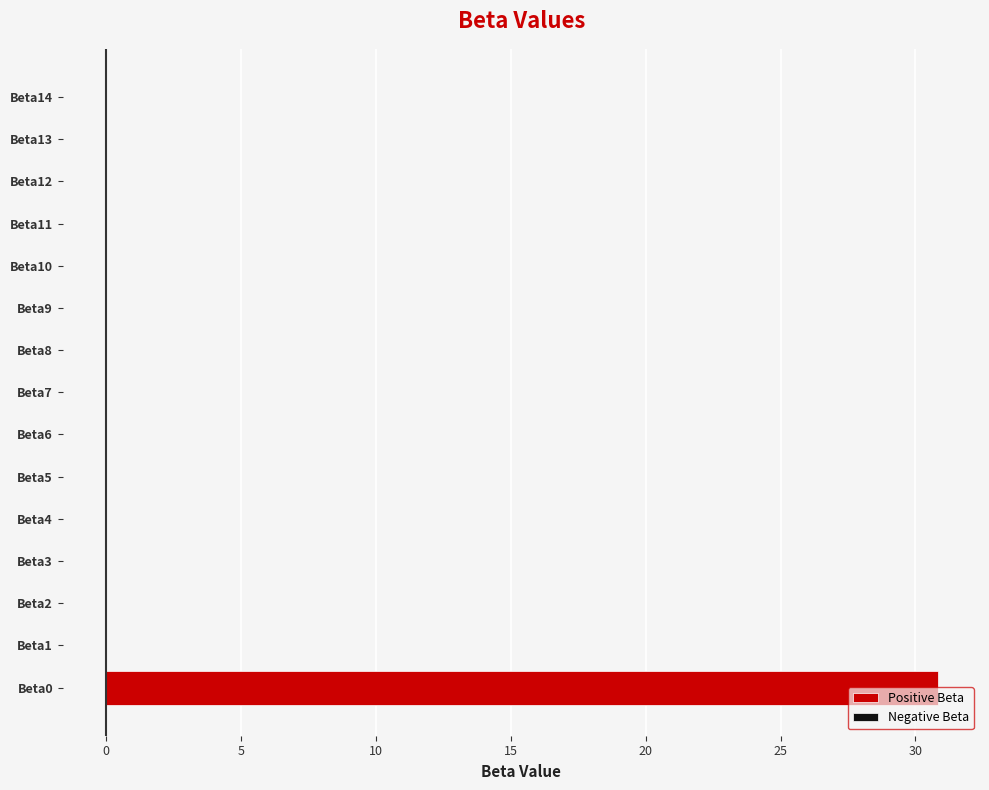

What is the label of the 10th bar from the left?

9